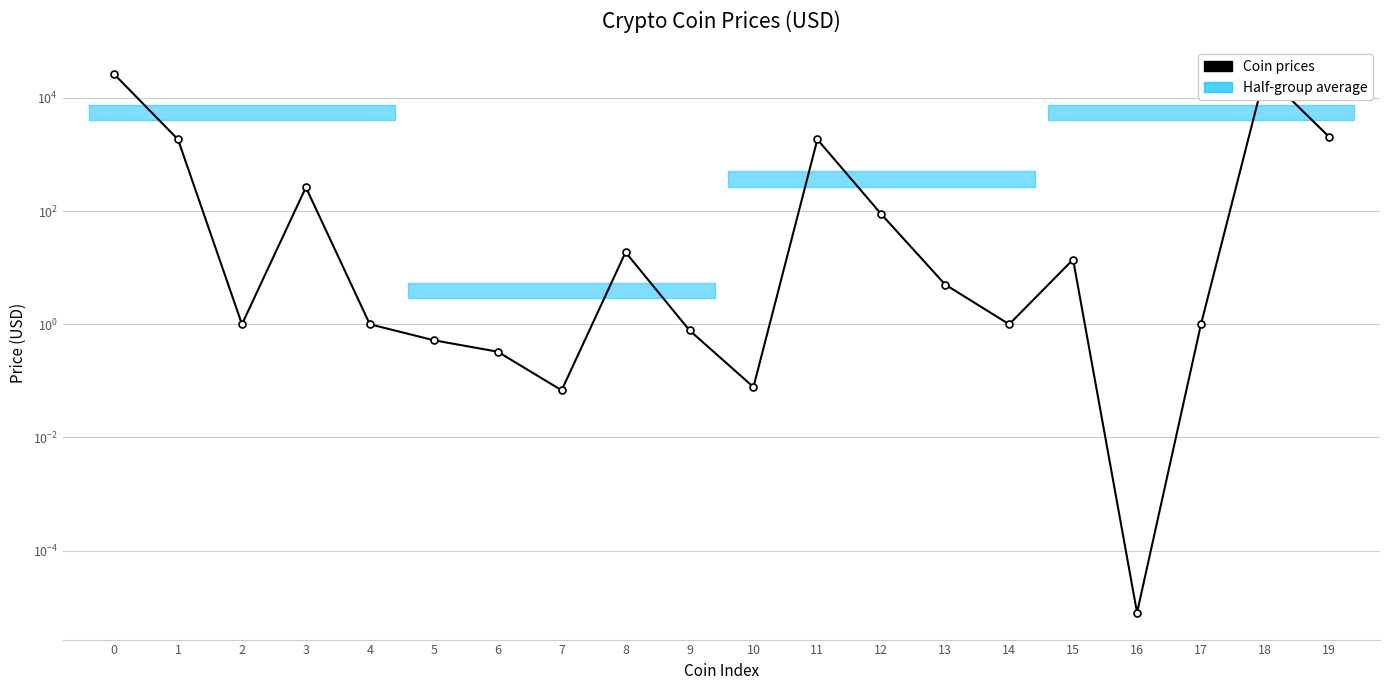

Which label corresponds to the smallest value in the chart?

16